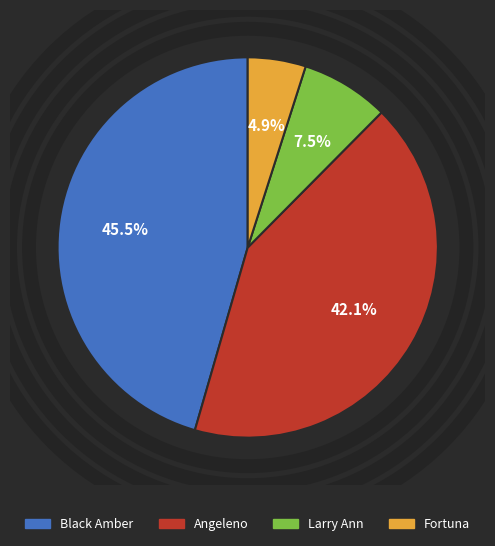

To the nearest percent, what percentage of the pie is Angeleno?

42%